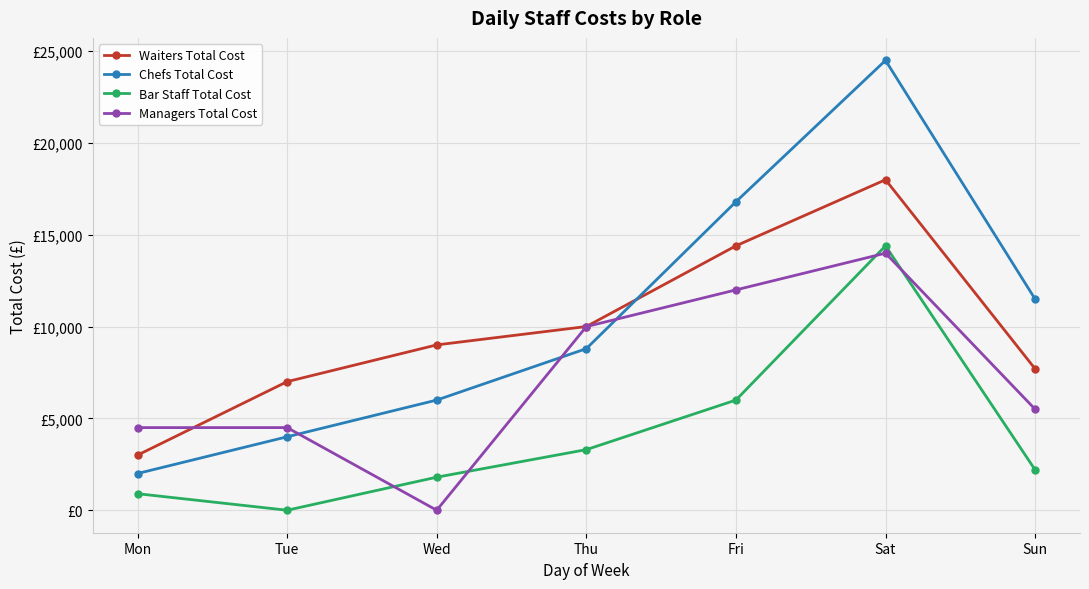

Reading left to right, extract all data points from this chart.

Waiters Total Cost: Mon=3001.5	Tue=7003.6	Wed=9004.6	Thu=10005.1	Fri=14400.0	Sat=18000.0	Sun=7700.0
Chefs Total Cost: Mon=2000.0	Tue=4000.0	Wed=6000.0	Thu=8800.0	Fri=16800.0	Sat=24500.0	Sun=11500.0
Bar Staff Total Cost: Mon=900.0	Tue=0.0	Wed=1800.0	Thu=3300.0	Fri=6000.0	Sat=14400.0	Sun=2200.0
Managers Total Cost: Mon=4500.0	Tue=4500.0	Wed=0.0	Thu=10000.0	Fri=12000.0	Sat=14000.0	Sun=5500.0